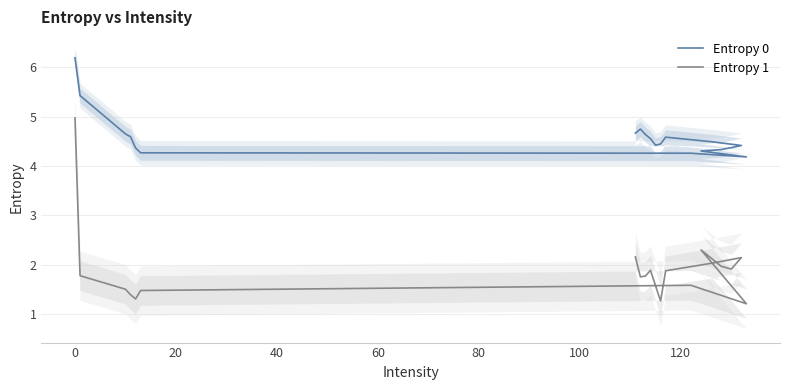

List the series in order of their peak value, lowest first.

Entropy 1, Entropy 0